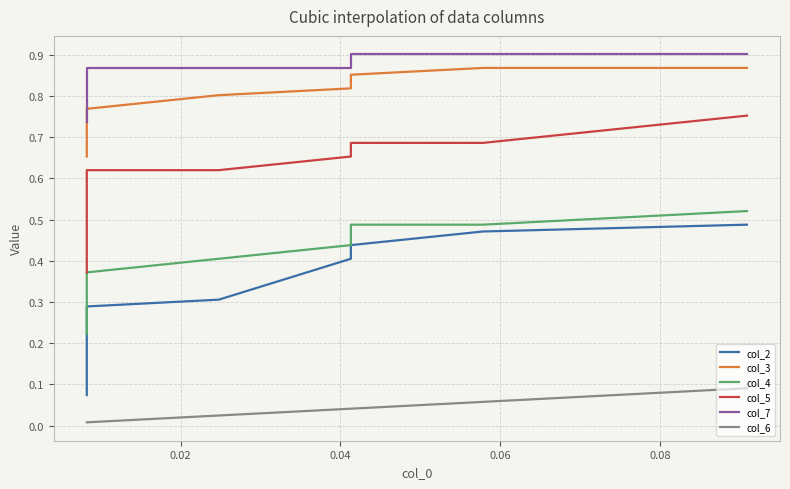

How many col_2 values are between 0 and 1?

10